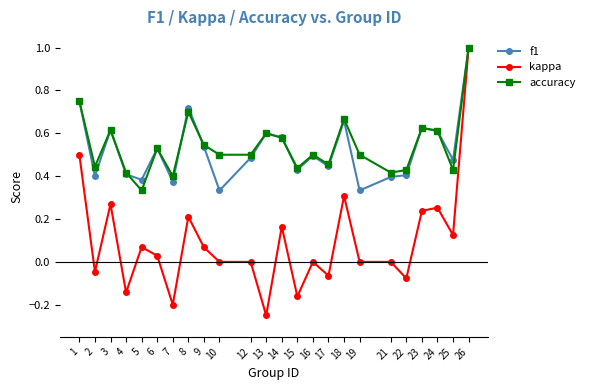

What is the sum of all accuracy values?

13.0